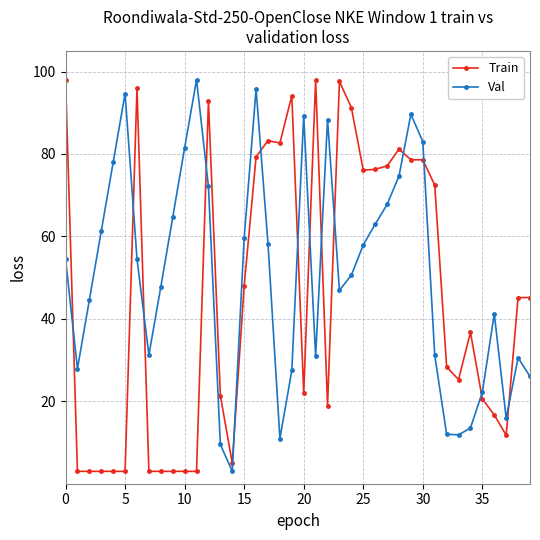

Rank the series by their average value, from lowest to highest.

Train, Val